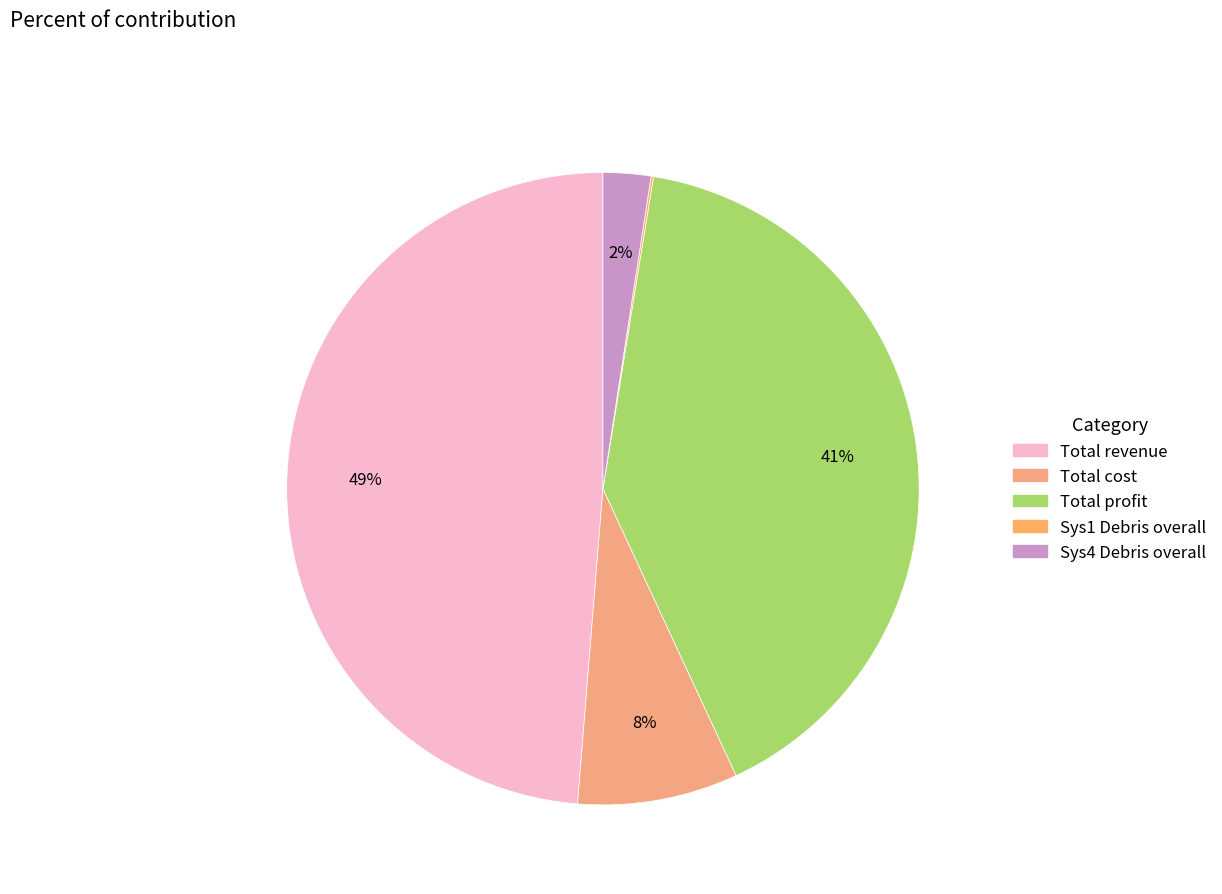

Which slice is the largest?

Total revenue (millions)